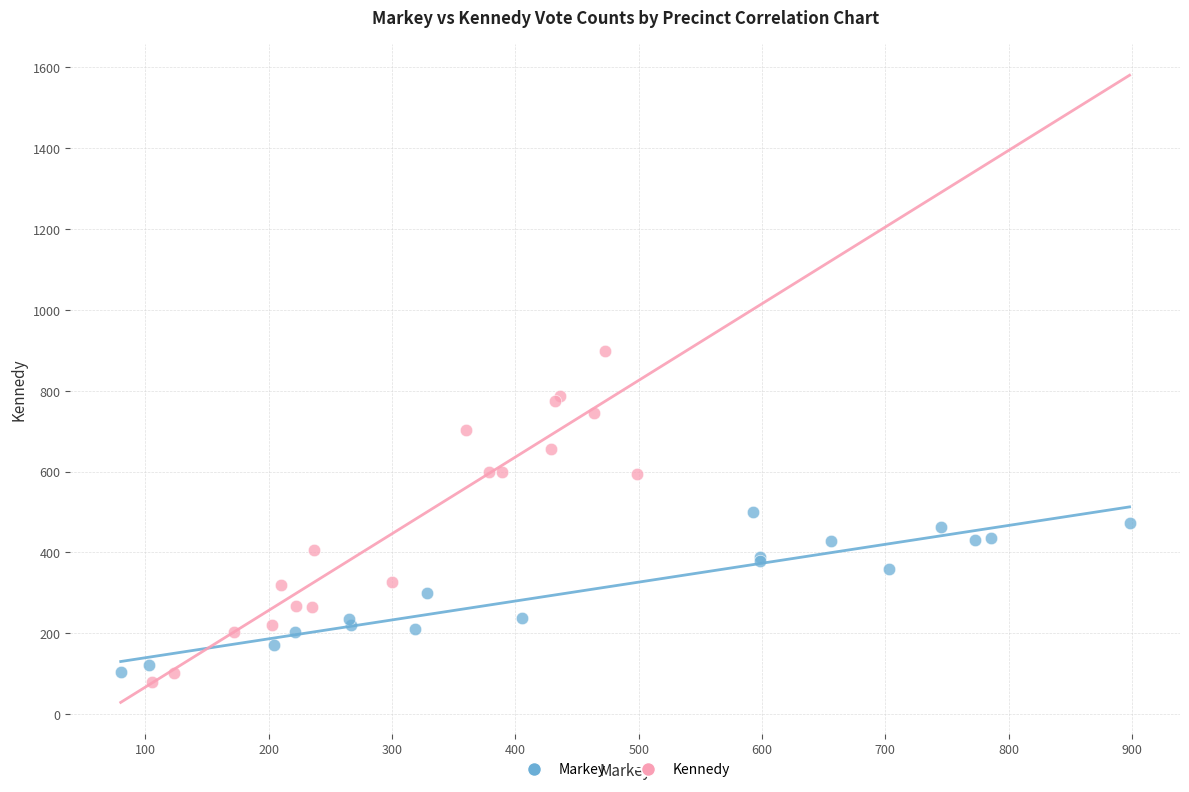

Which series contains the highest Y value?

Kennedy